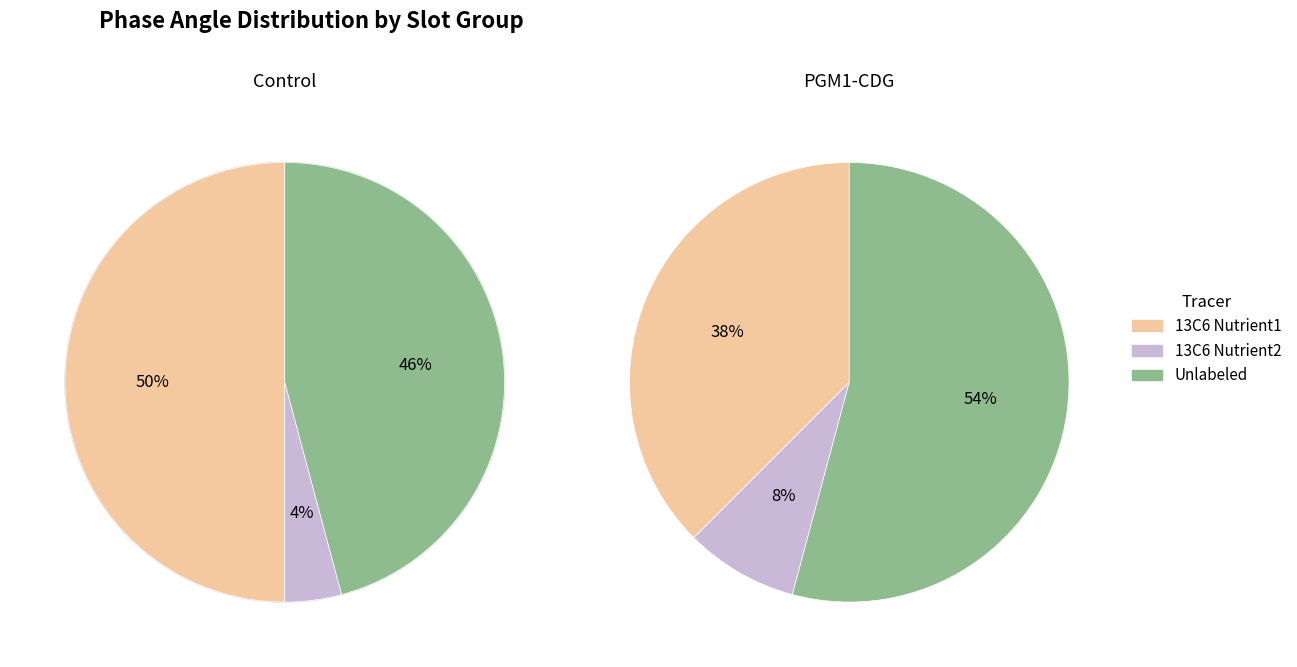

Which series has the widest spread of values?

13C6 Nutrient1